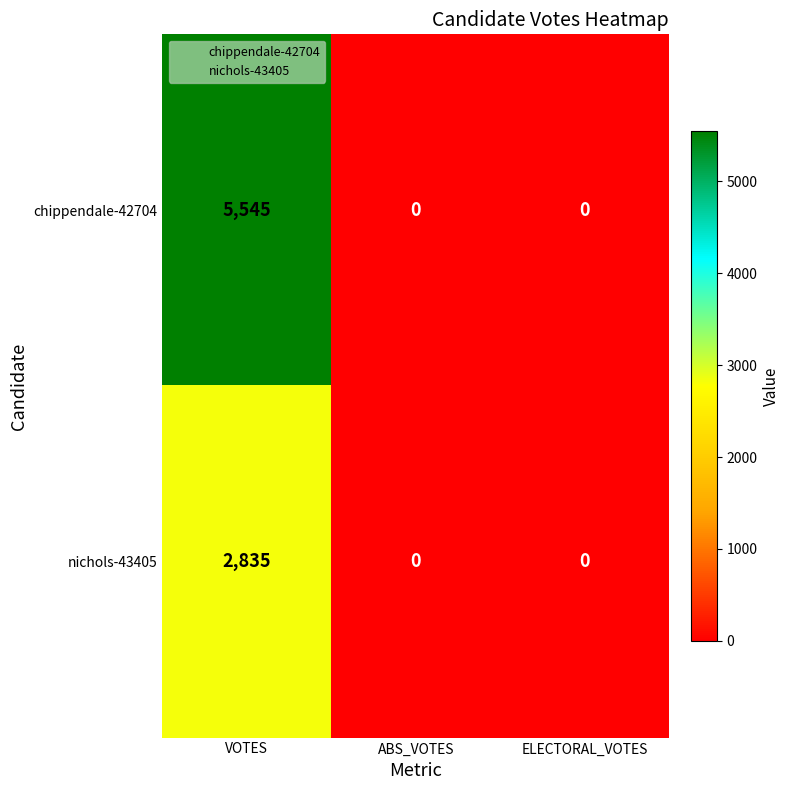

List the series in order of their peak value, highest first.

chippendale-42704, nichols-43405